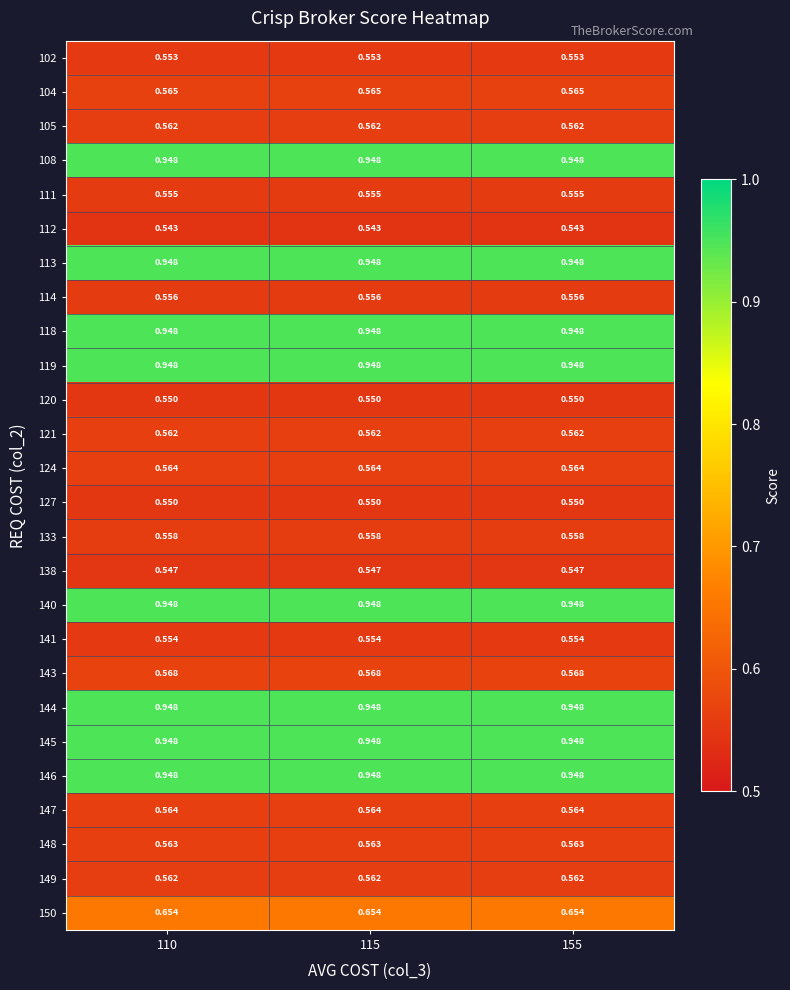

Is the value of 108 at 110 greater than the value of 120 at 155?

Yes